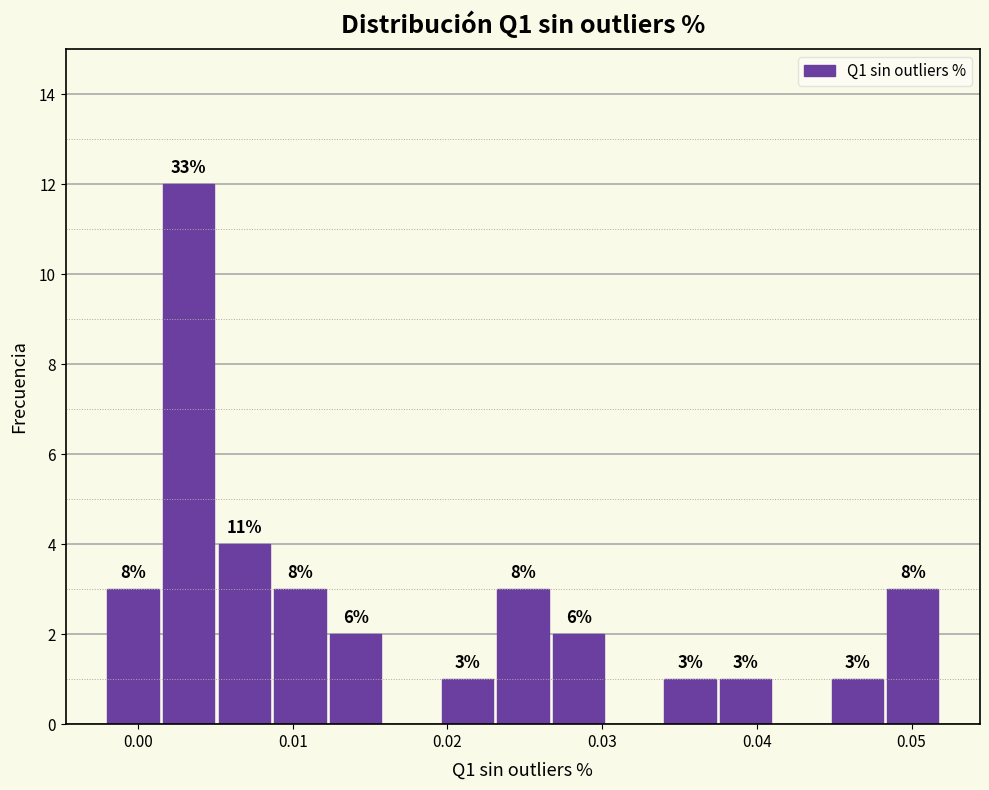

Read against the x-axis, roughly where is the centre of the tallest bar?

0.003